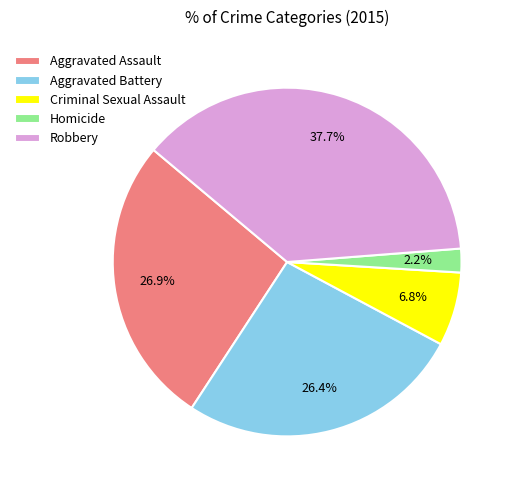

To the nearest percent, what is the difference between the Aggravated Assault and Robbery slice percentages?

11%